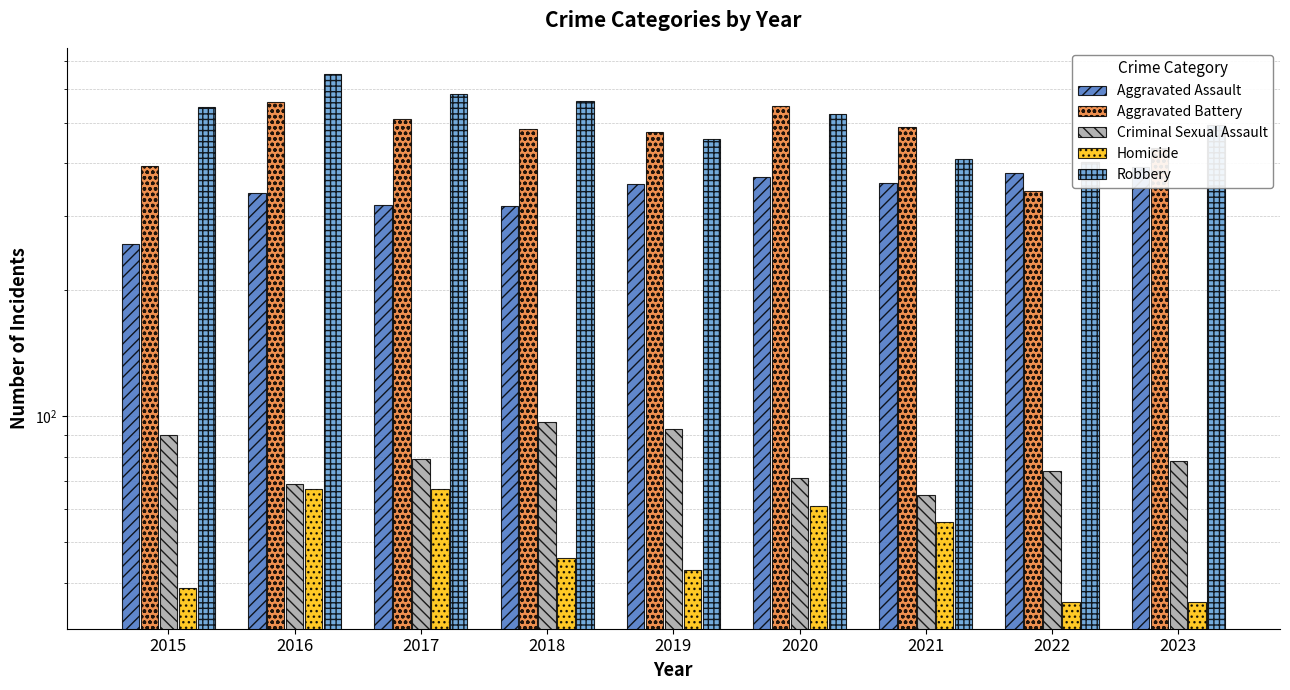

True or false: Criminal Sexual Assault has a value of 74 at 2022.

True